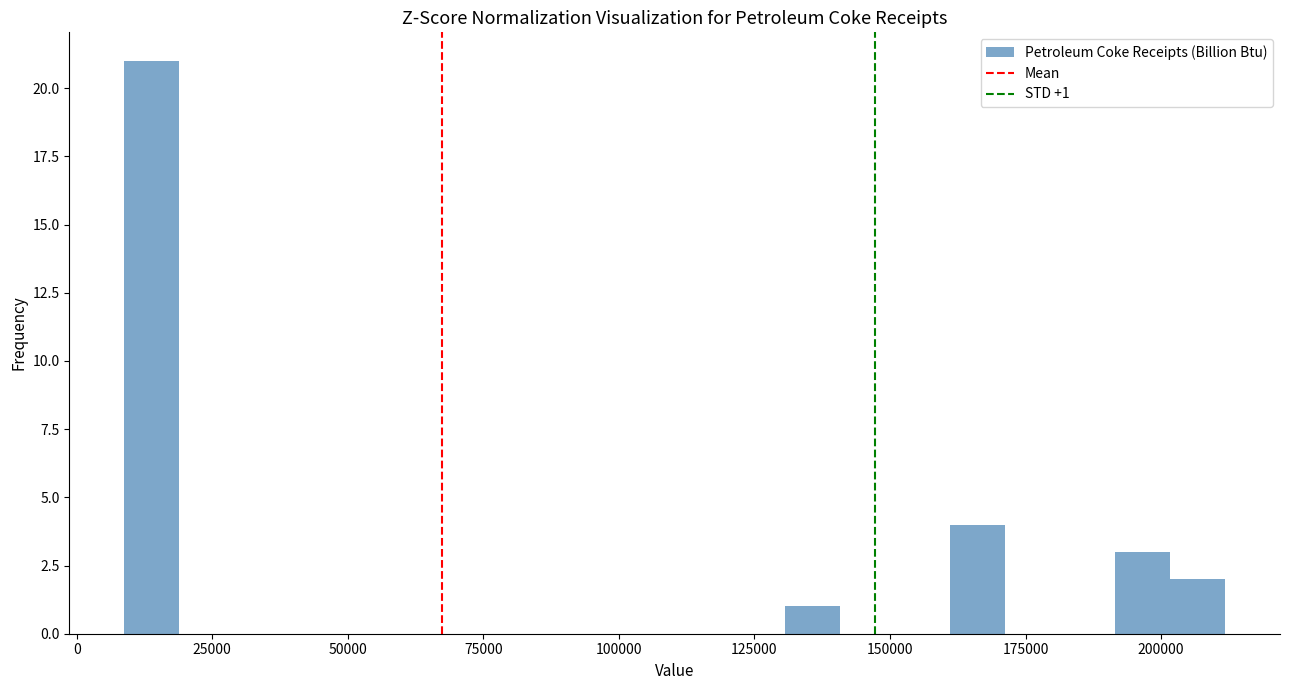

Read against the x-axis, roughly where is the centre of the tallest bar?

15000